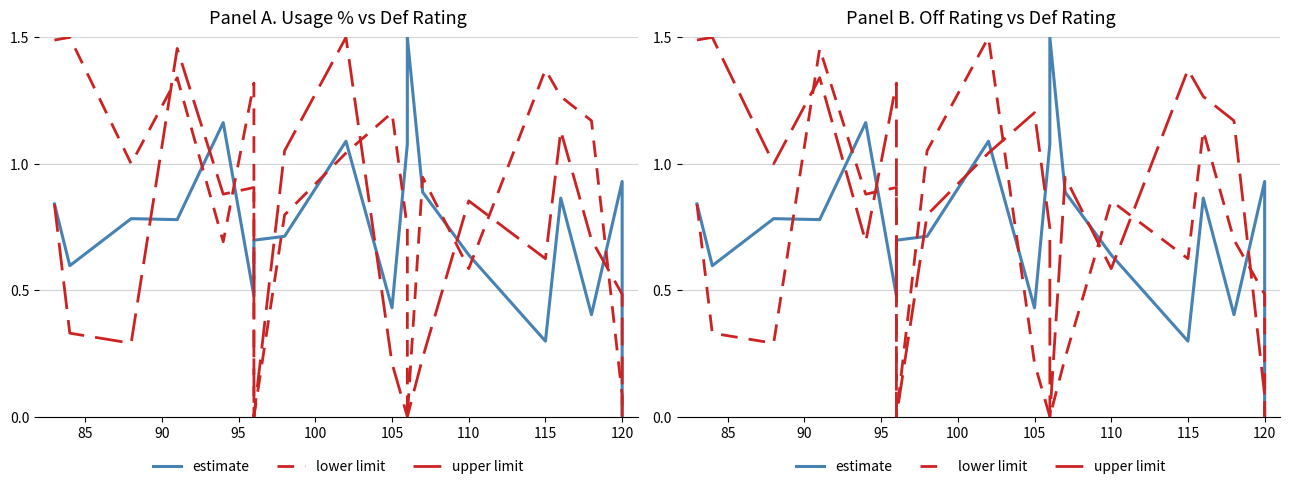

True or false: estimate has a value of 0.7 at 110.

True